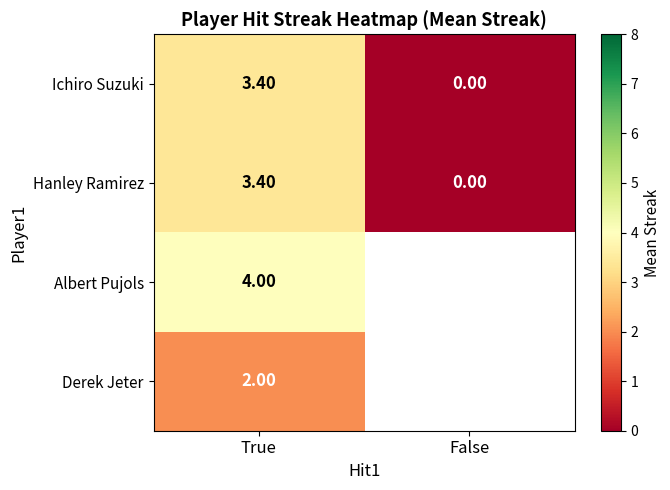

At how many categories does at least one series exceed 3?

1